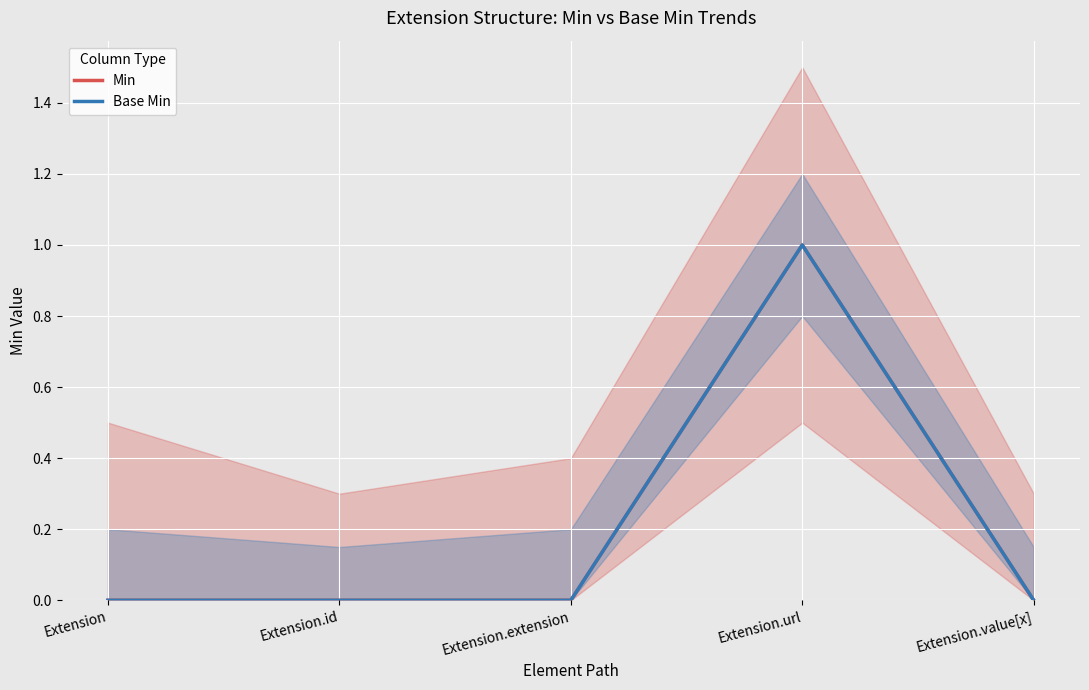

What is the label of the 2nd point from the left?

Extension.id